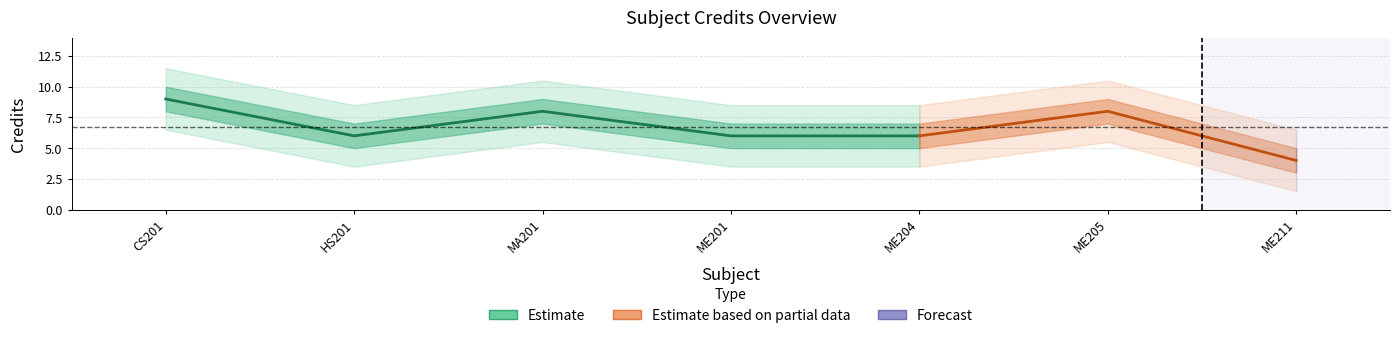

What is the label of the 7th point from the left?

ME211